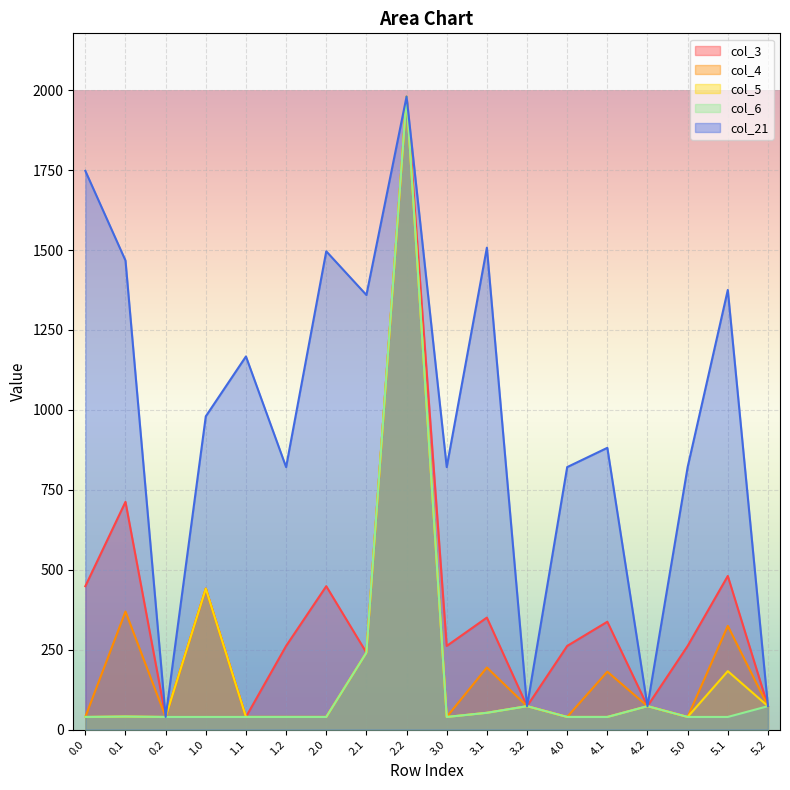

How many values in the col_4 series exceed 73?

10